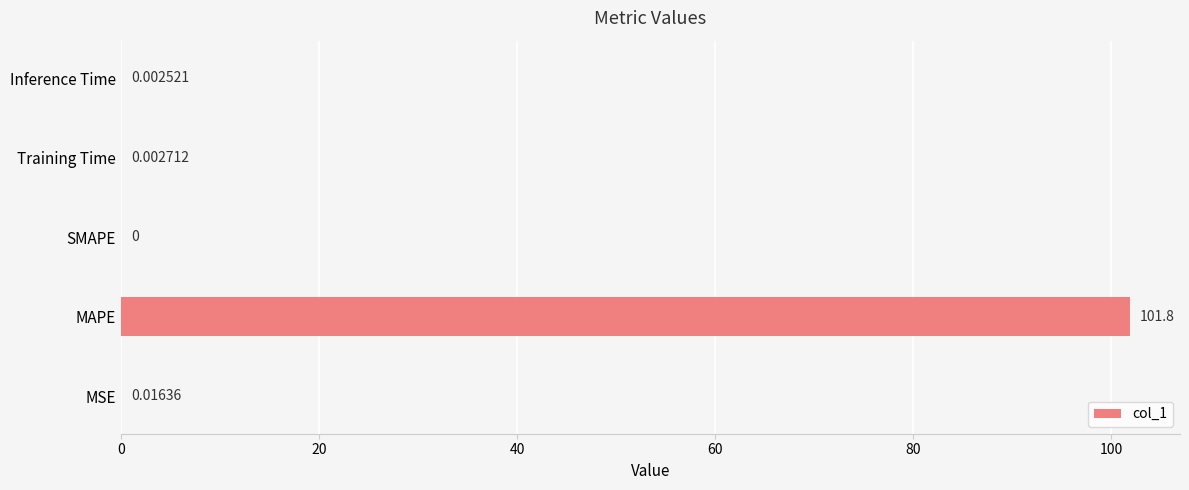

Which label corresponds to the largest value in the chart?

MAPE